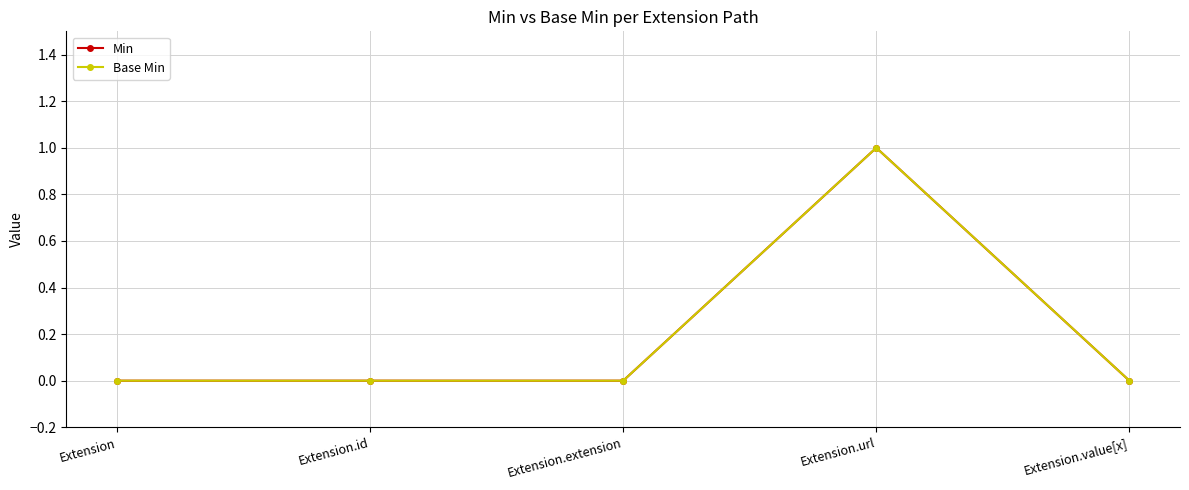

Reading right to left, extract all data points from this chart.

Min: Extension.value[x]=0	Extension.url=1	Extension.extension=0	Extension.id=0	Extension=0
Base Min: Extension.value[x]=0	Extension.url=1	Extension.extension=0	Extension.id=0	Extension=0